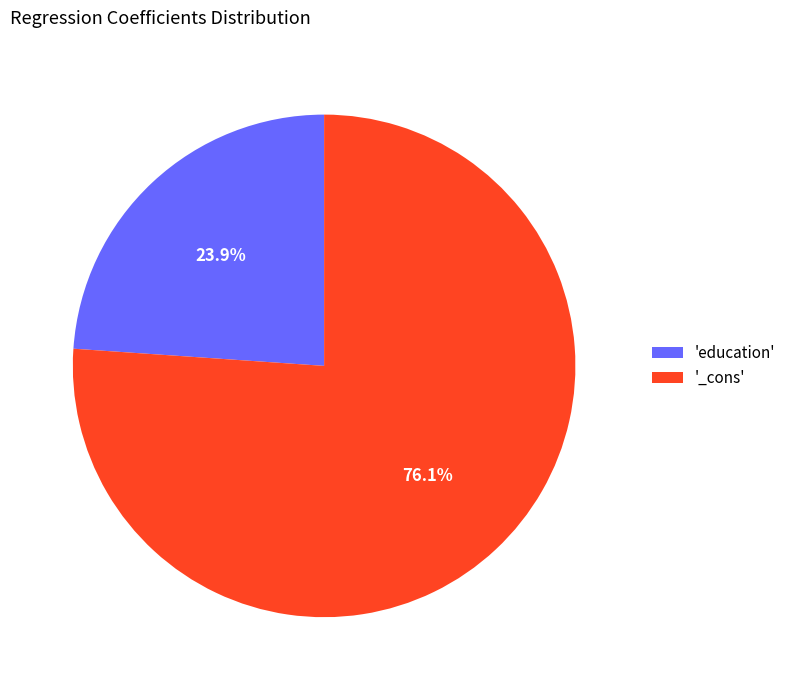

Does any single category account for the majority?

Yes